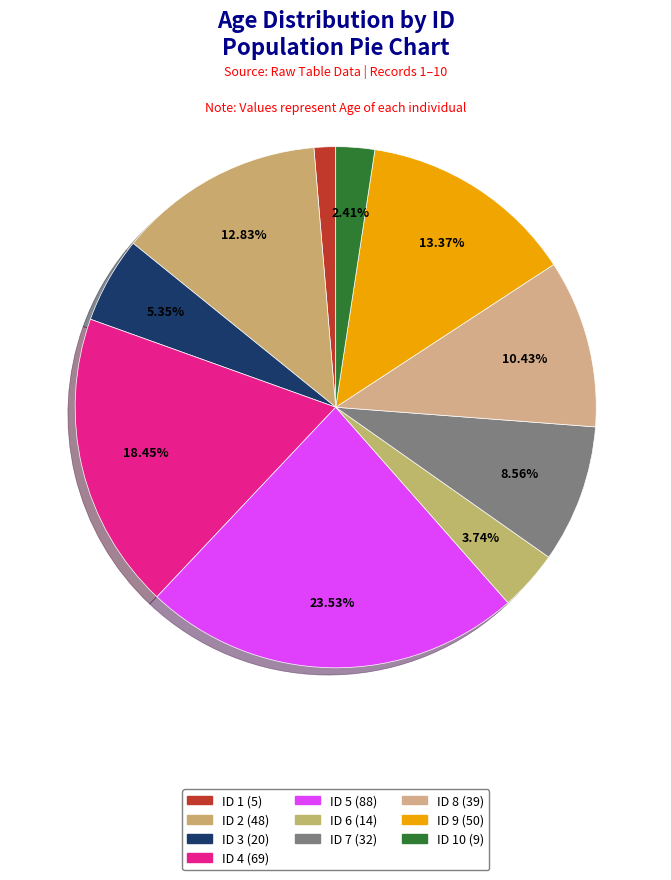

To the nearest percent, what portion does ID 8 (39) represent?

10%